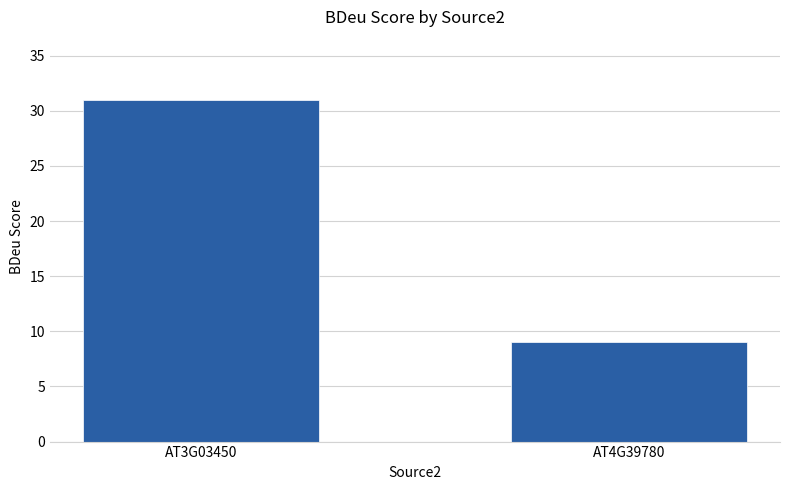

What is the sum of the values at AT3G03450 and AT4G39780?

40